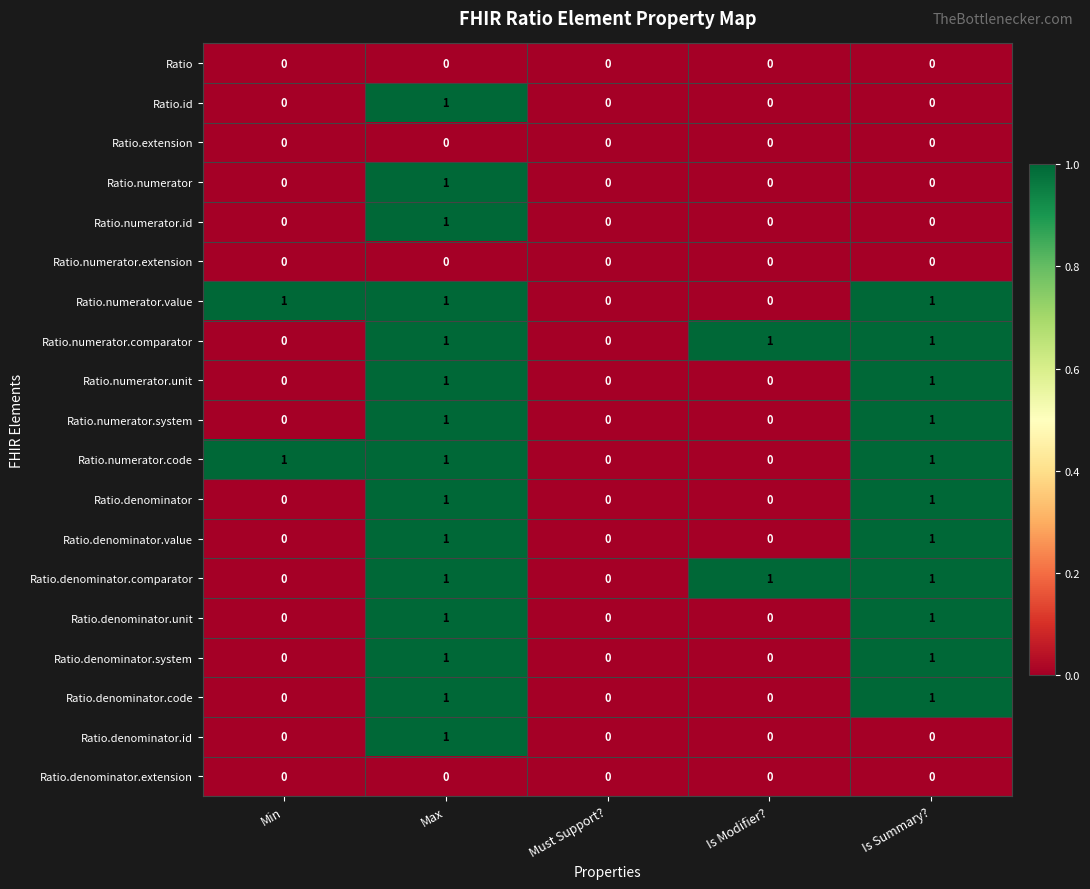

The value of Ratio.denominator.value at Must Support? is 0. True or false?

True